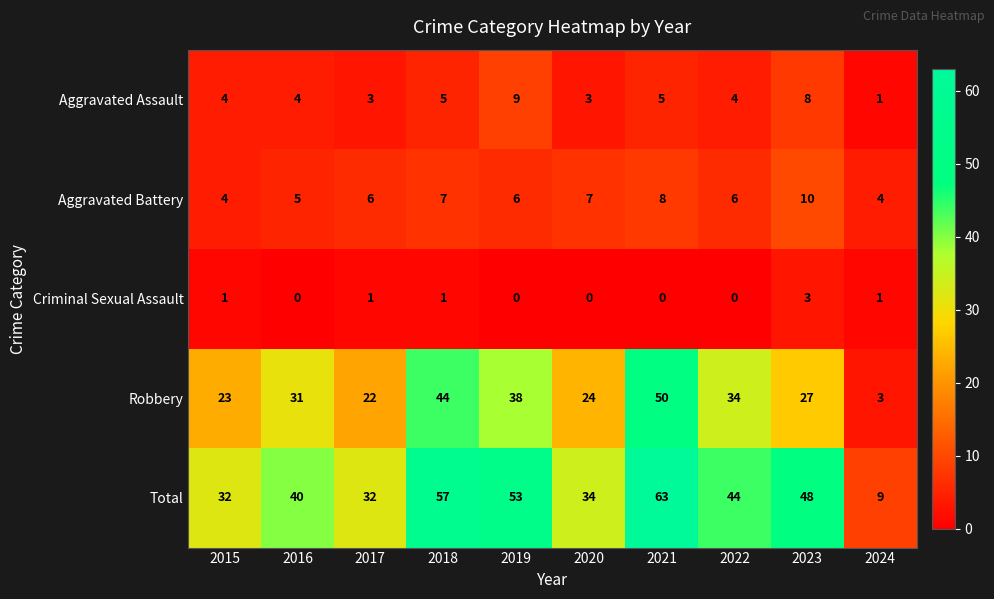

What is the sum of all Aggravated Battery values?

63